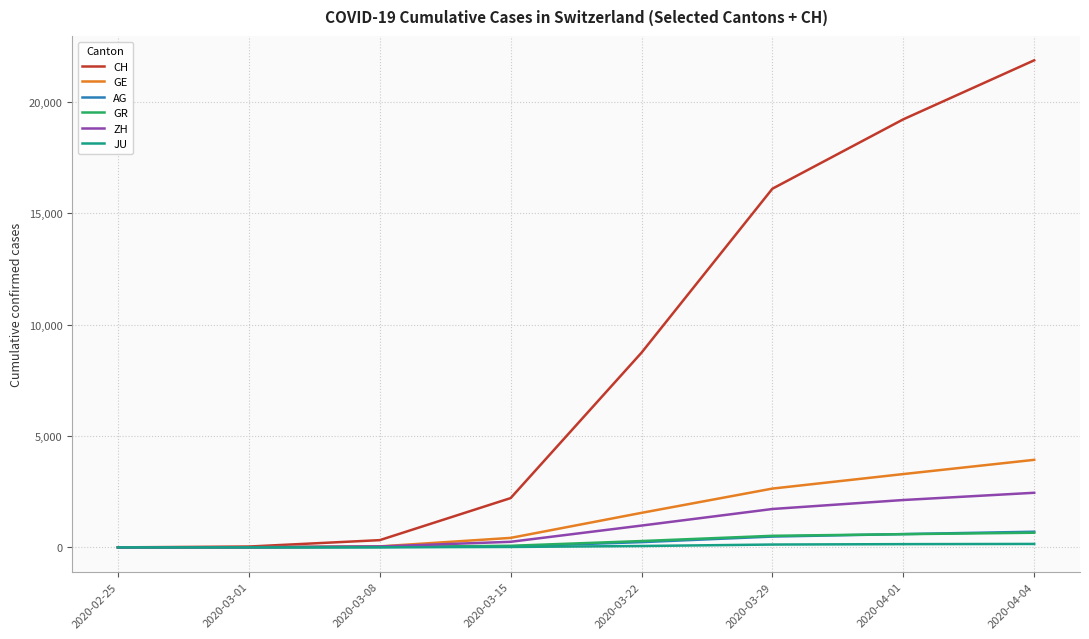

The value of ZH at 2020-03-29 is 960. True or false?

False